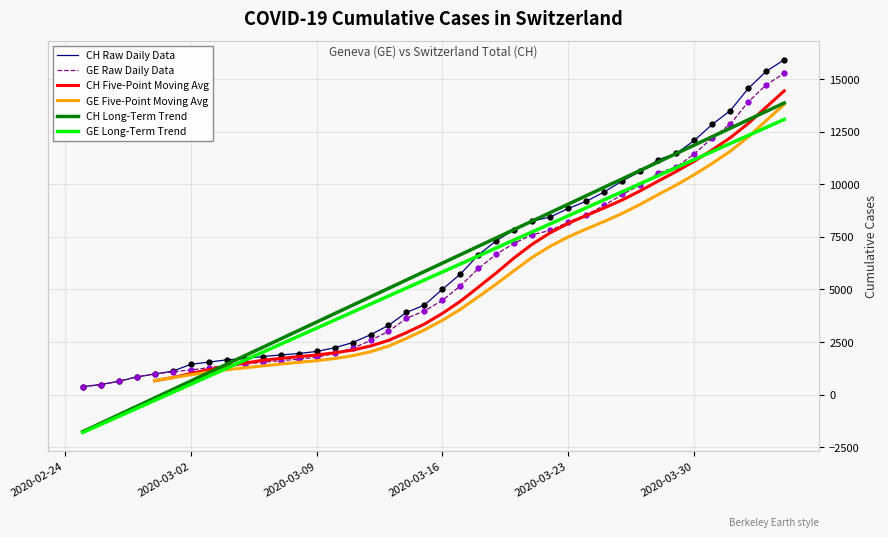

Count the CH Five-Point Moving Avg values in the range 1631 to 9260.

20